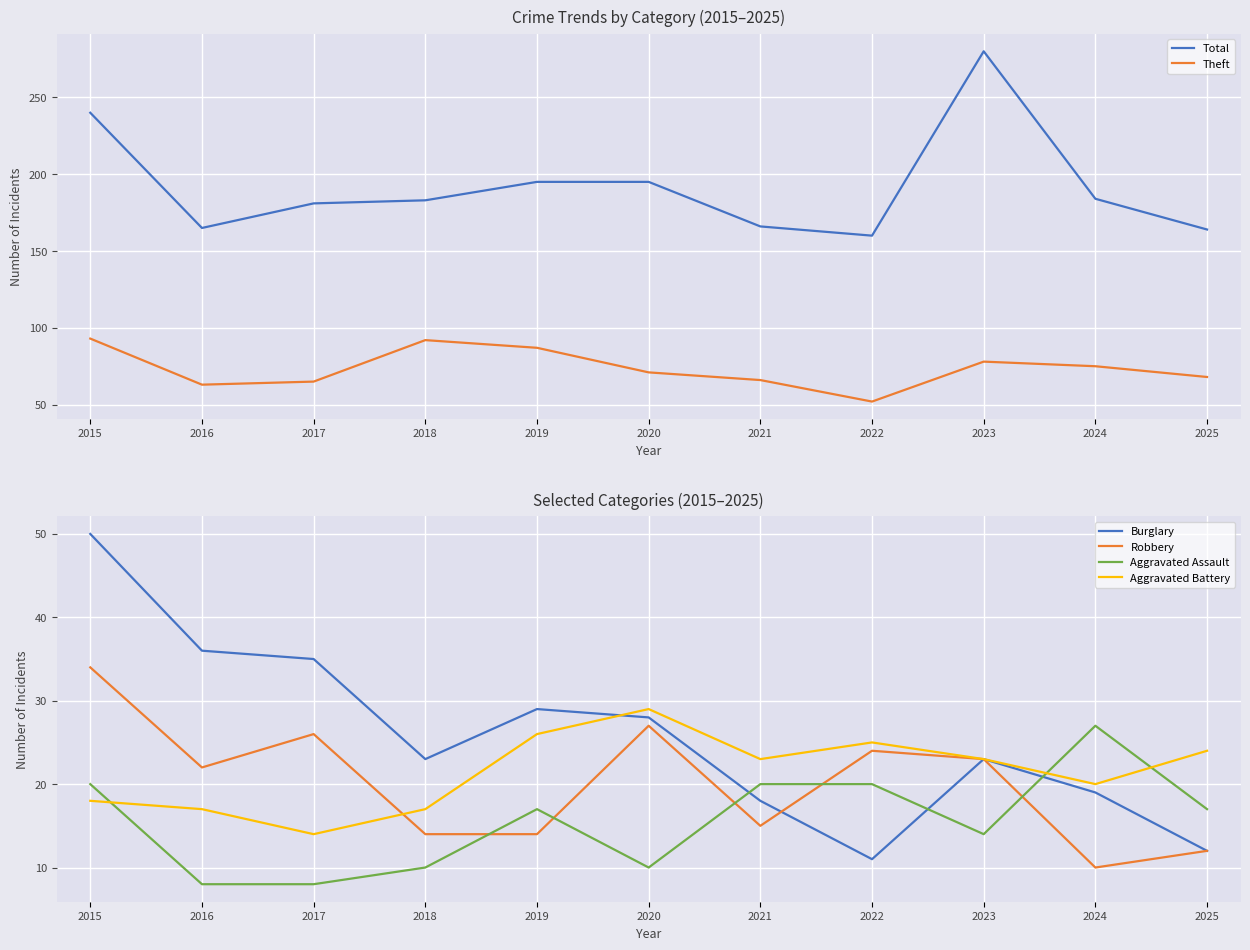

Where is Robbery nearest to the value 22?

2016